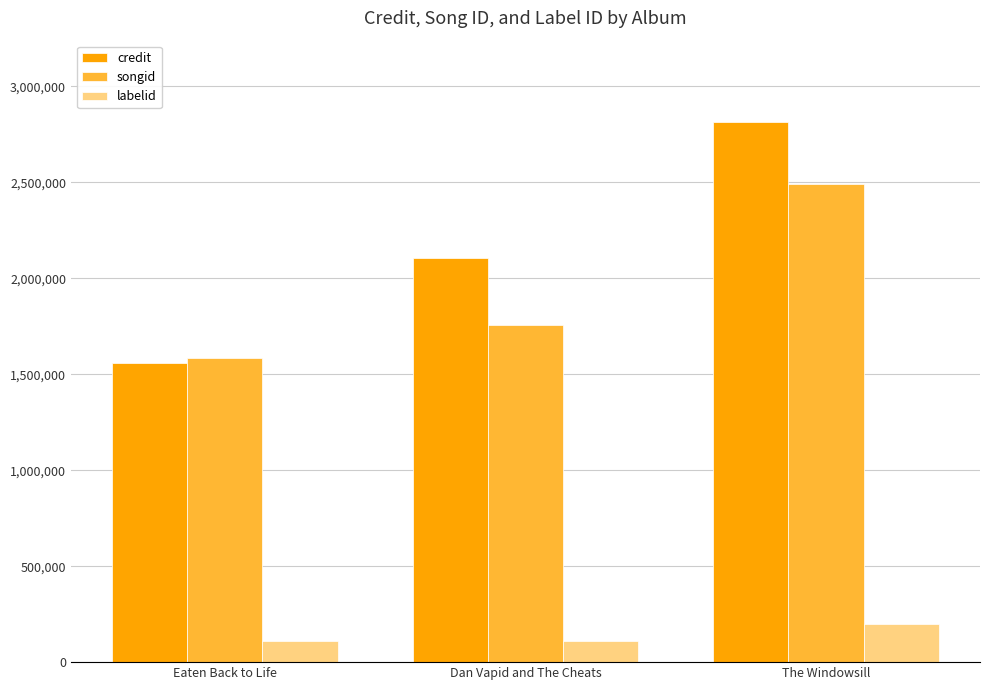

What is the difference between the songid values at The Windowsill and Eaten Back to Life?

905937